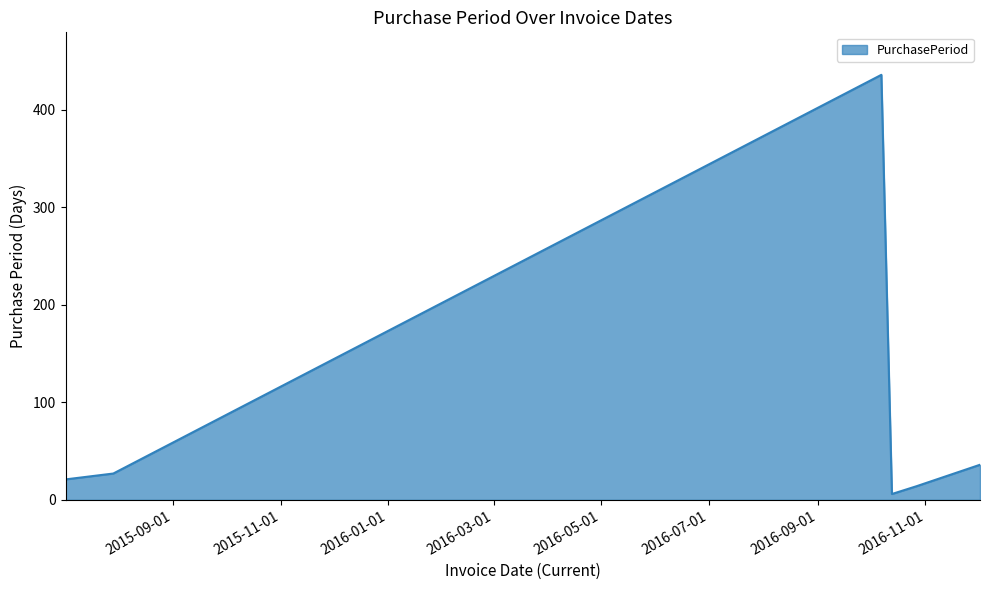

What is the minimum value shown in the chart?

6